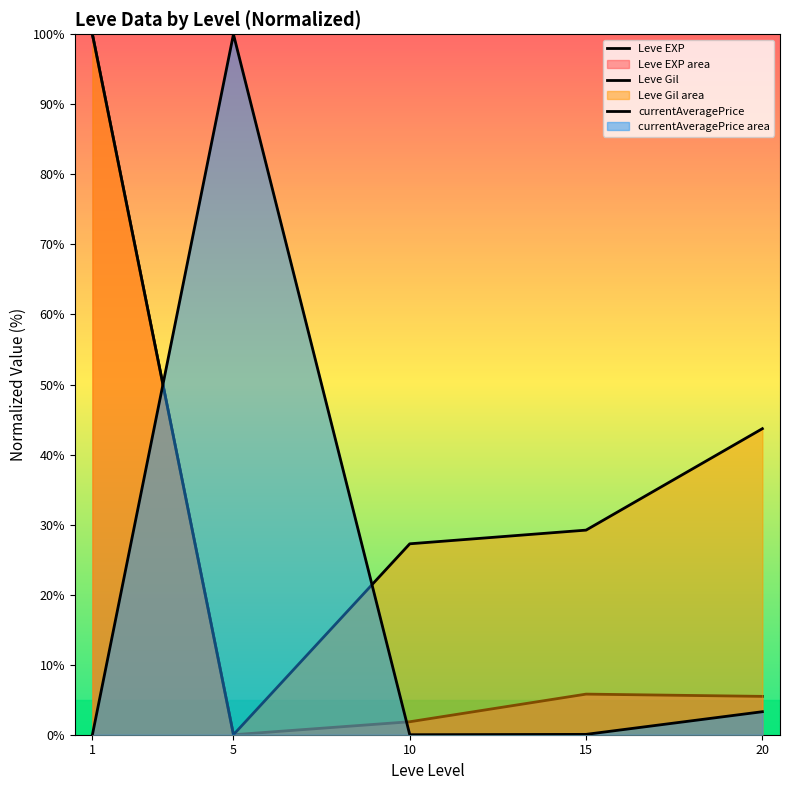

Which series has the largest total across all categories?

Leve Gil